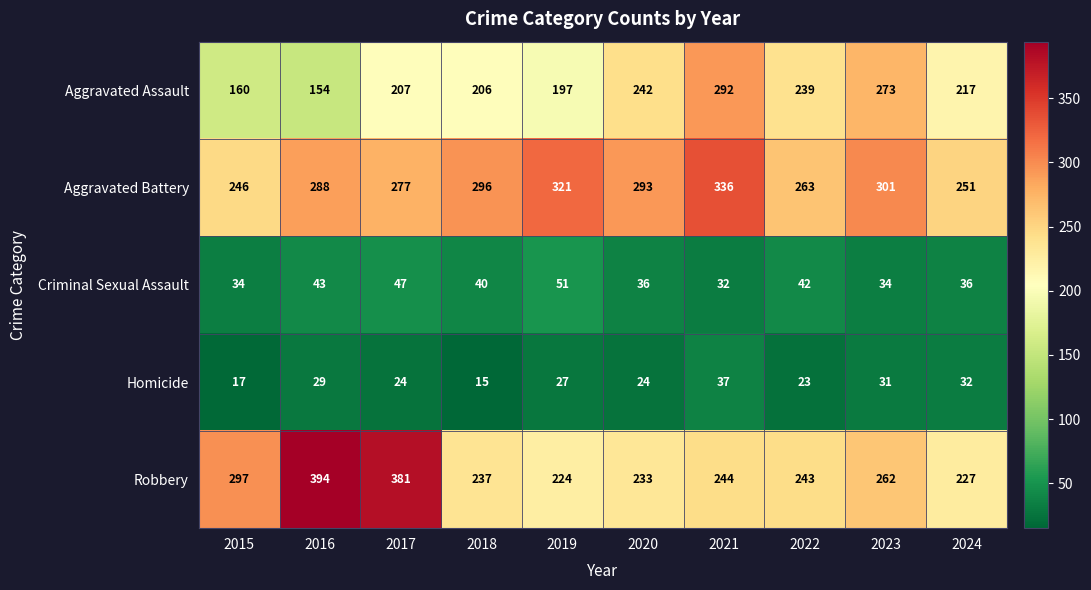

At which category does the chart reach its minimum across all series?

2018